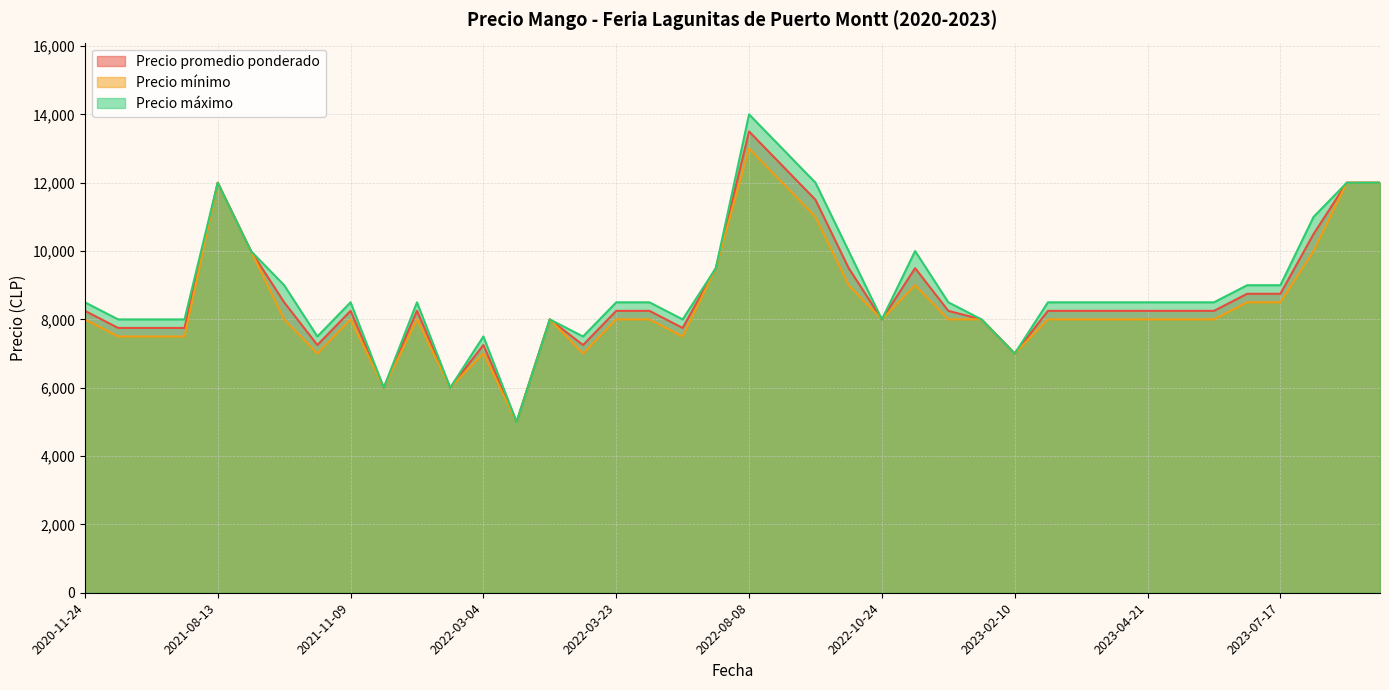

At which category is the sum across all series the highest?

2022-08-08